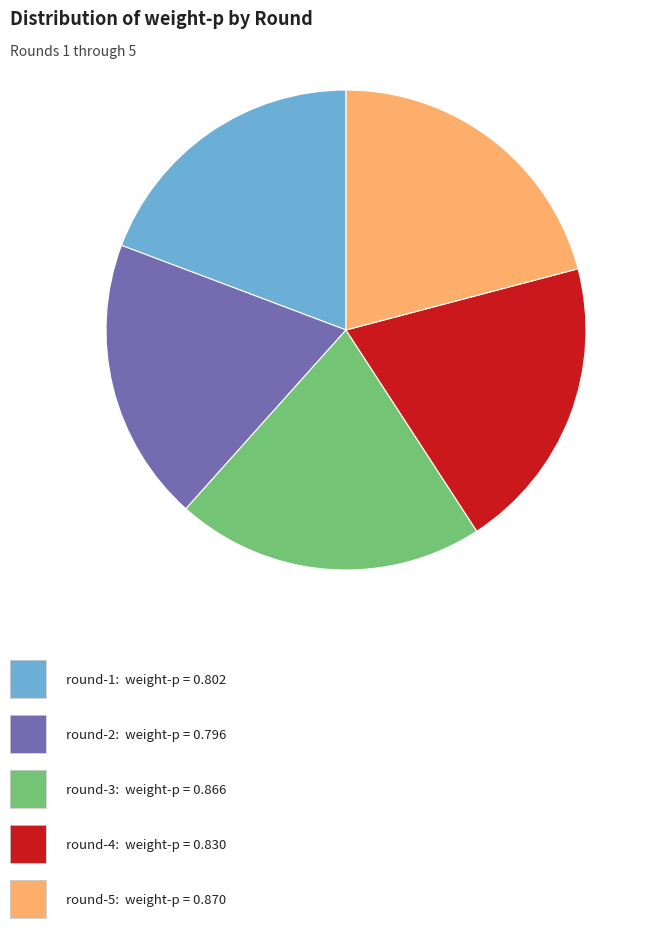

Is there any slice that represents more than half of the pie?

No